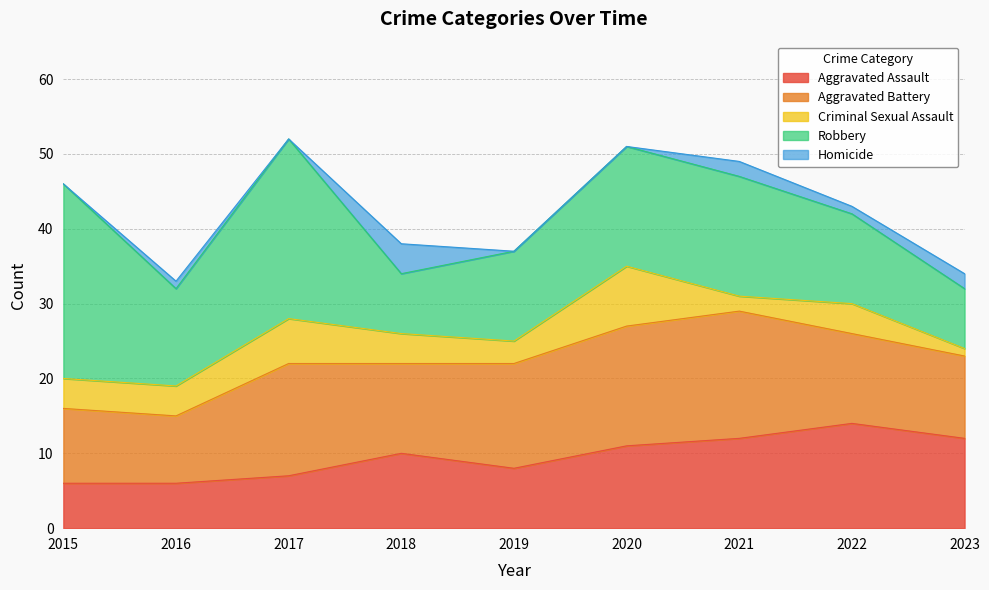

True or false: Robbery and Homicide intersect in this chart.

False